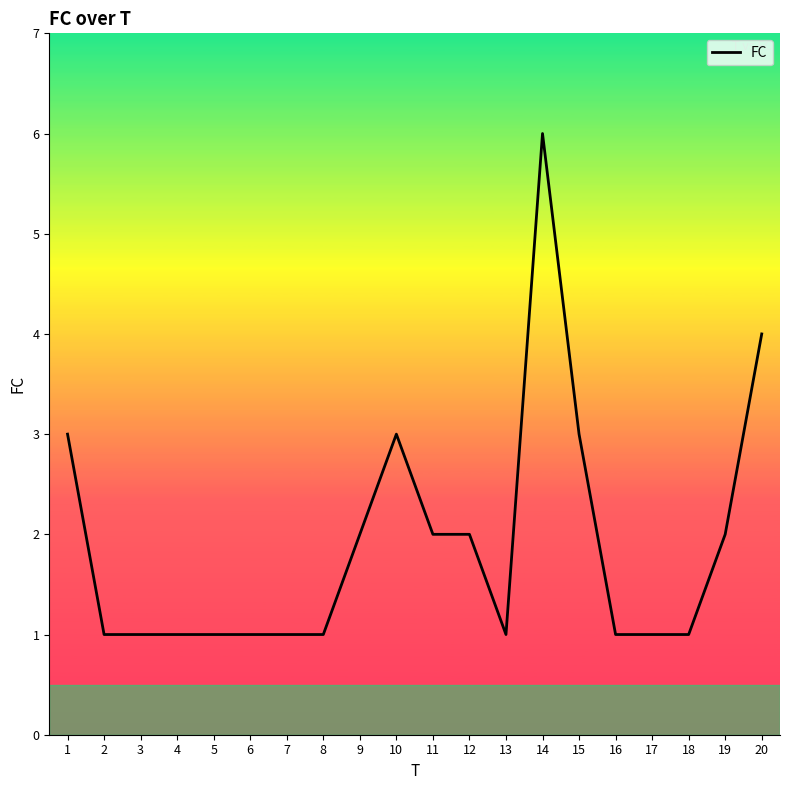

What is the sum of all values?

38